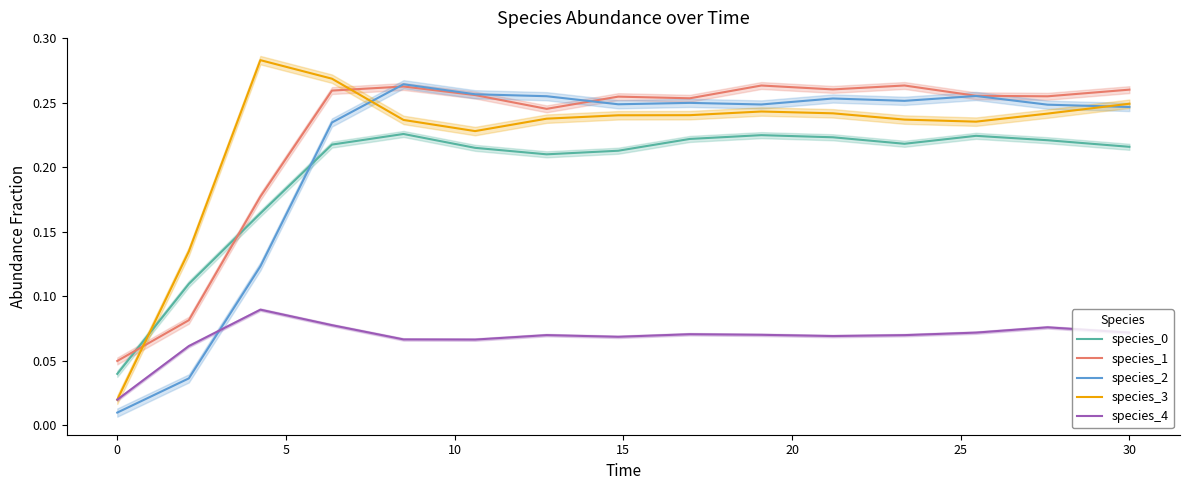

True or false: species_3 and species_0 intersect in this chart.

True